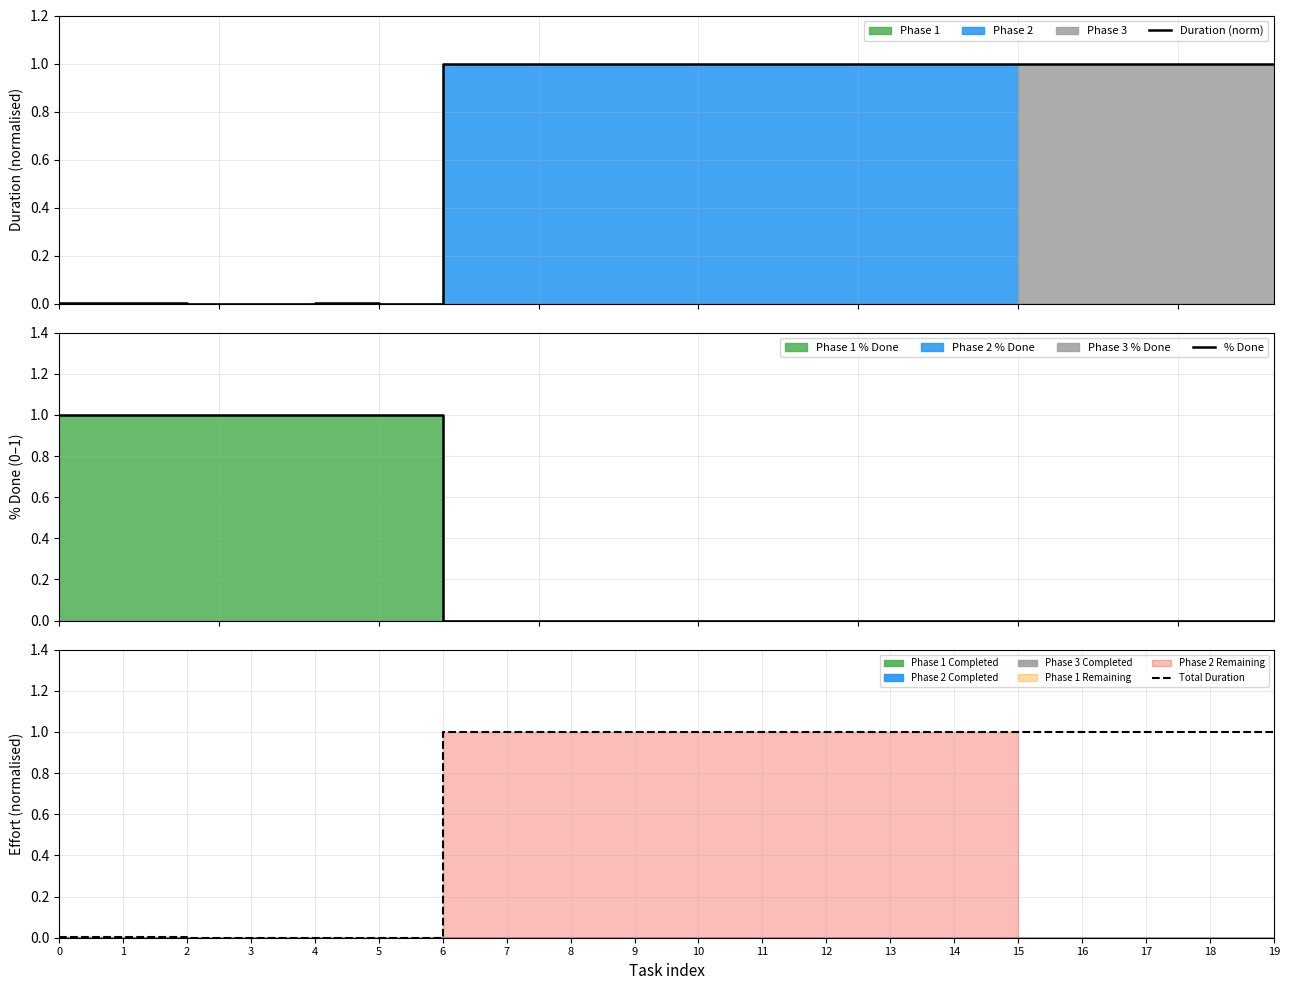

Does the chart display data point markers on the line(s)?

No